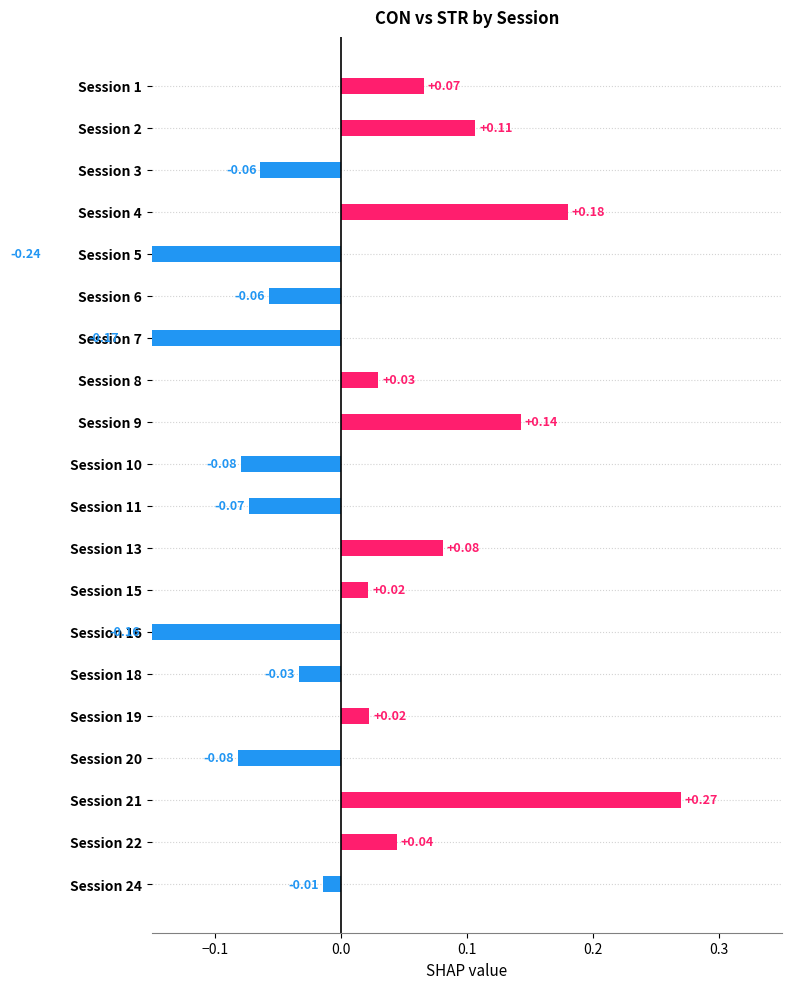

What is the difference between the maximum and minimum values?

0.5